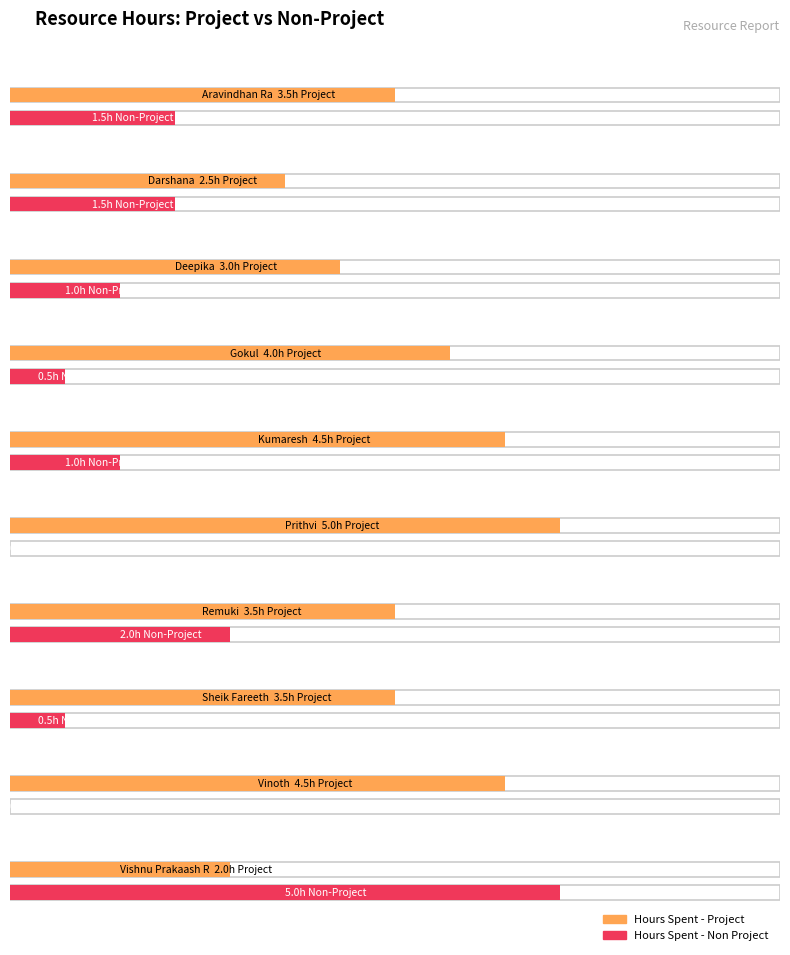

At which label does Hours Spent - Non Project first exceed 1?

Aravindhan Ra